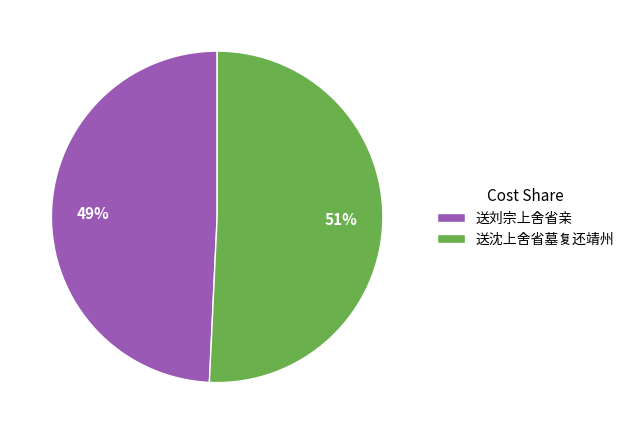

Approximately how many times larger is the value at 送沈上舍省墓复还靖州 compared to 送刘宗上舍省亲?

1.0